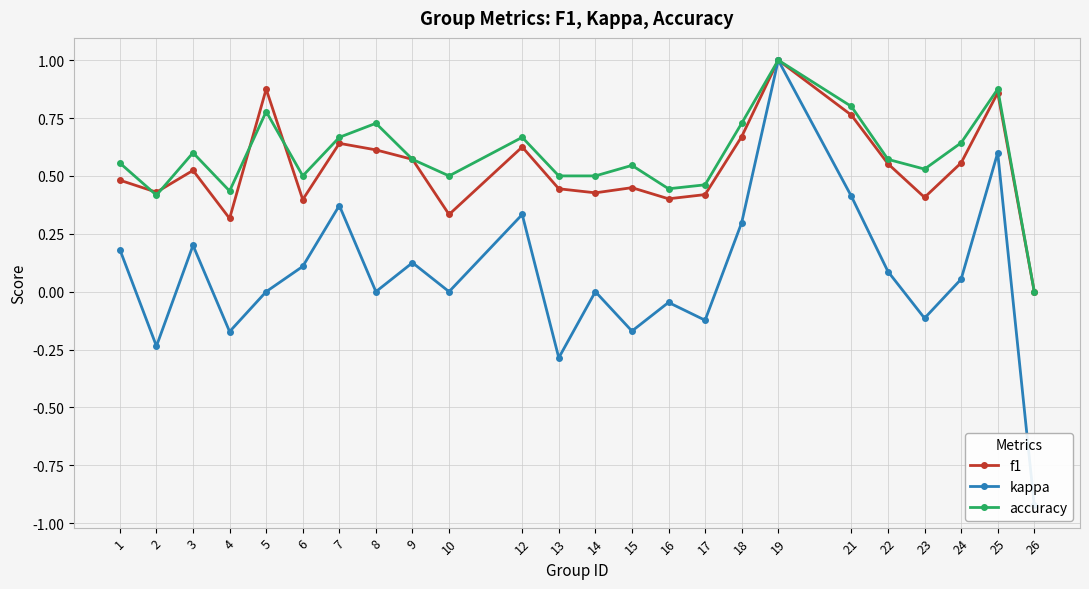

What is the difference between the maximum and second lowest values in the f1 series?

0.7